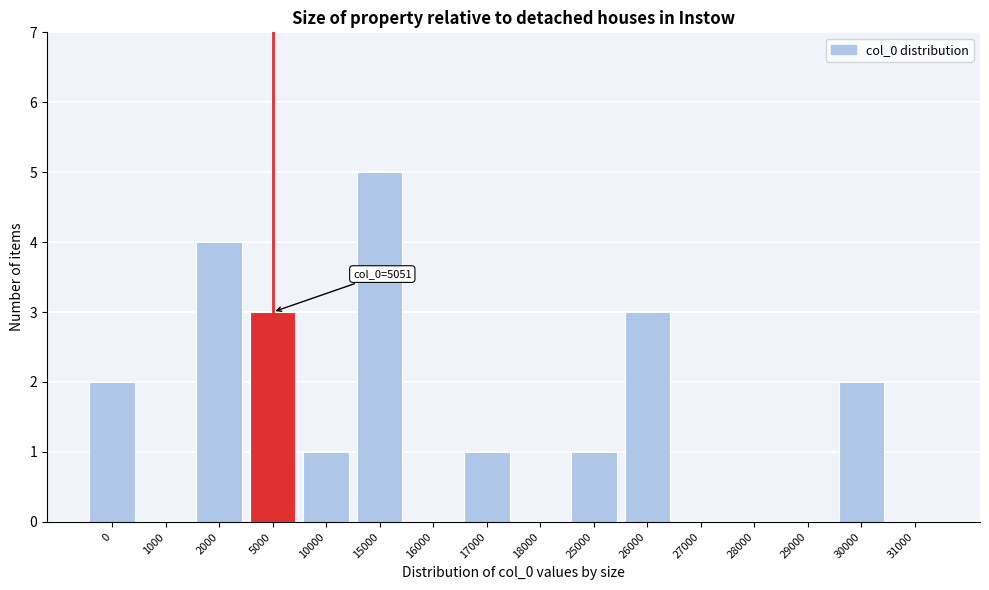

Reading right to left, extract all data points from this chart.

31000=0	30000=2	29000=0	28000=0	27000=0	26000=3	25000=1	18000=0	17000=1	16000=0	15000=5	10000=1	5000=3	2000=4	1000=0	0=2